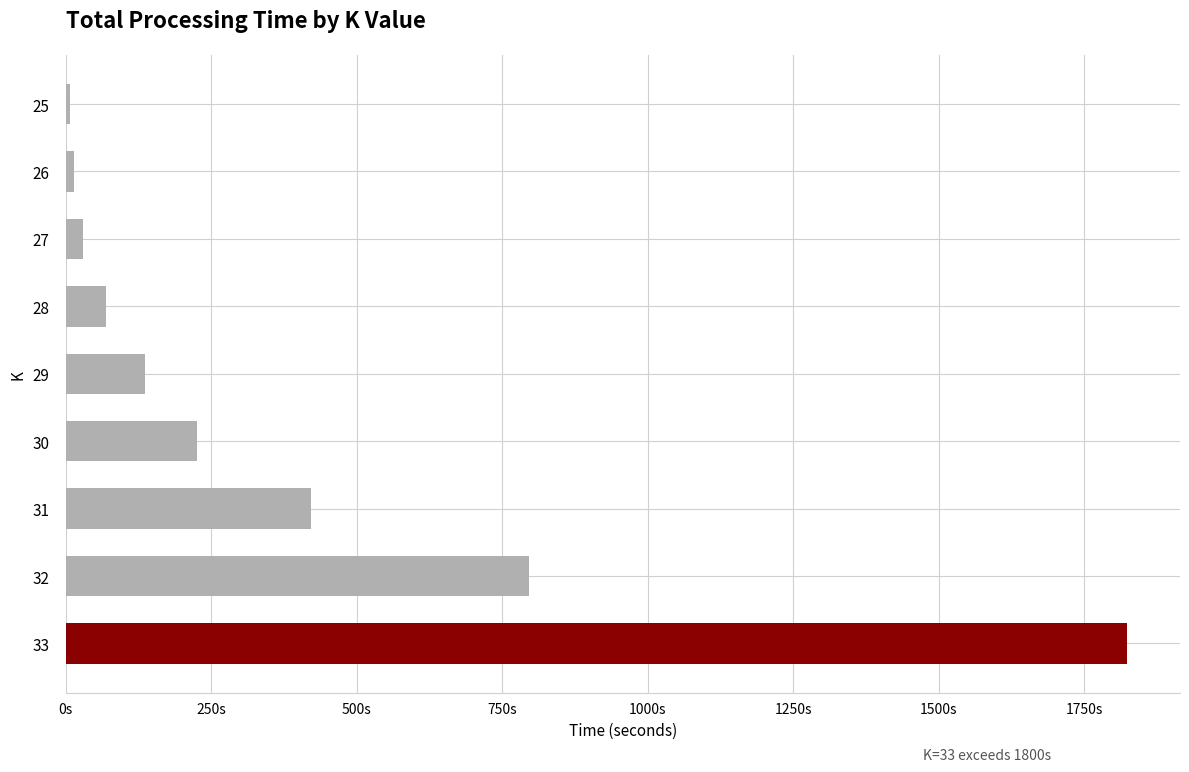

Does the chart contain any negative values?

No